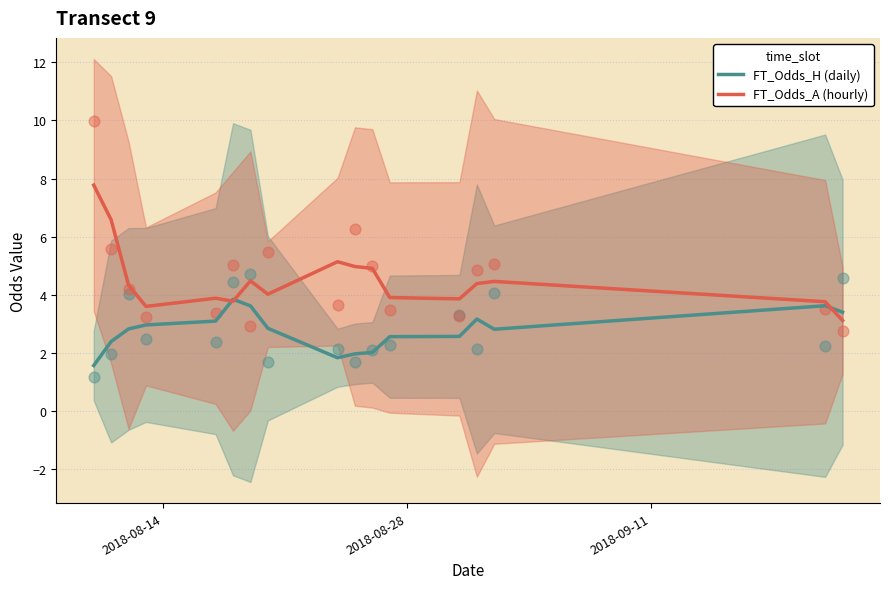

Which series has the largest total across all categories?

FT_Odds_A (hourly)